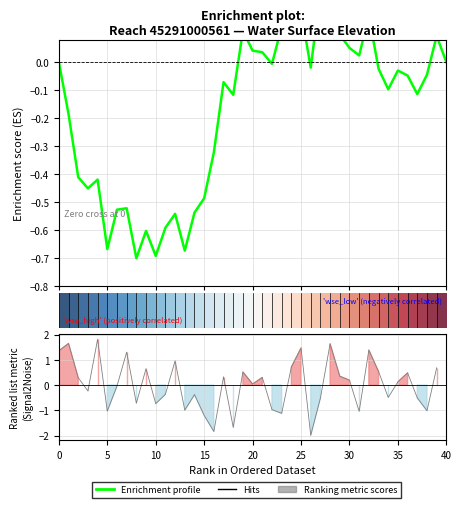

How many lines are shown in the chart?

1